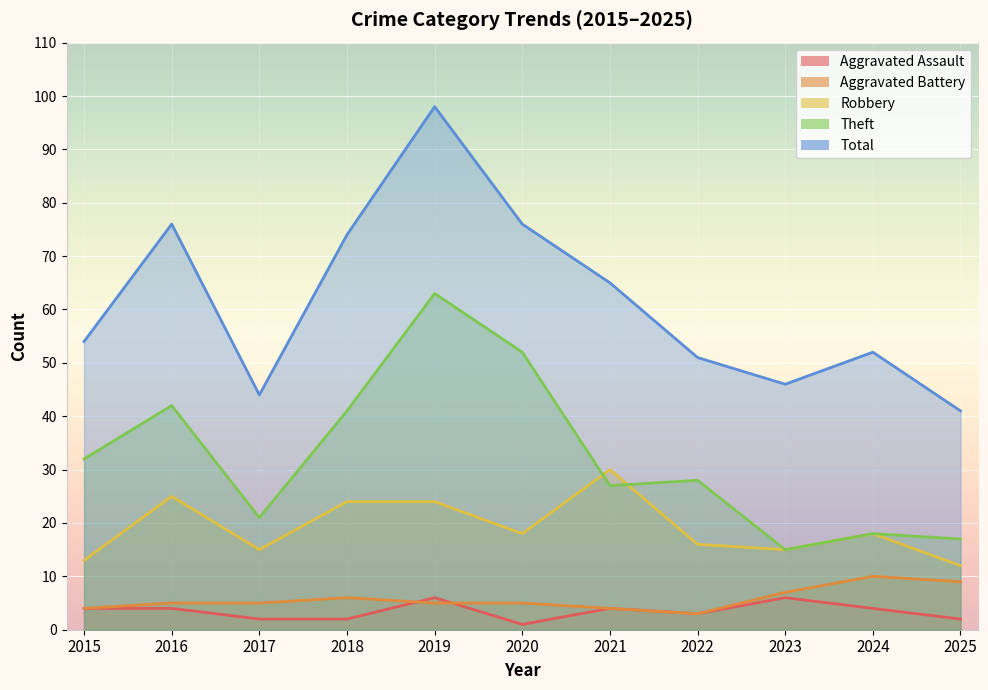

Is the value of Robbery at 2022 greater than the value of Total at 2017?

No